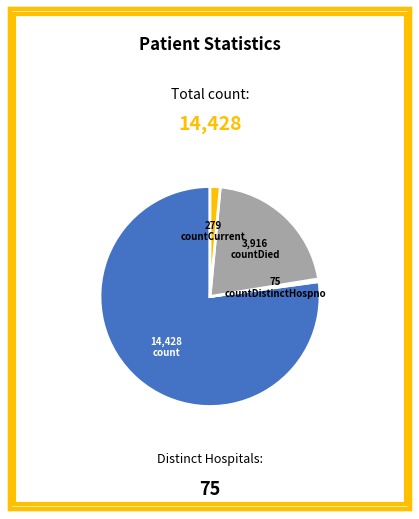

Does any single category account for the majority?

Yes